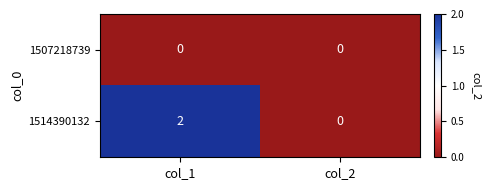

At col_1, list the series in order from largest to smallest.

1514390132, 1507218739